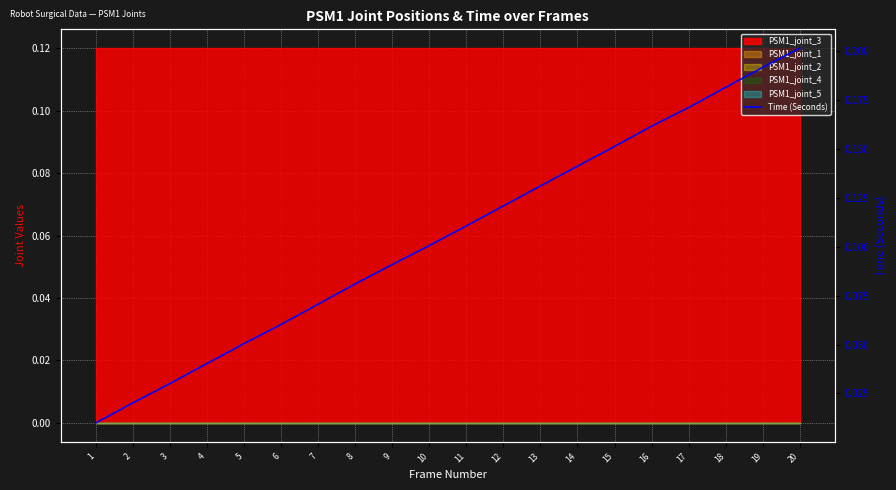

Which category has the lowest value across all series?

1